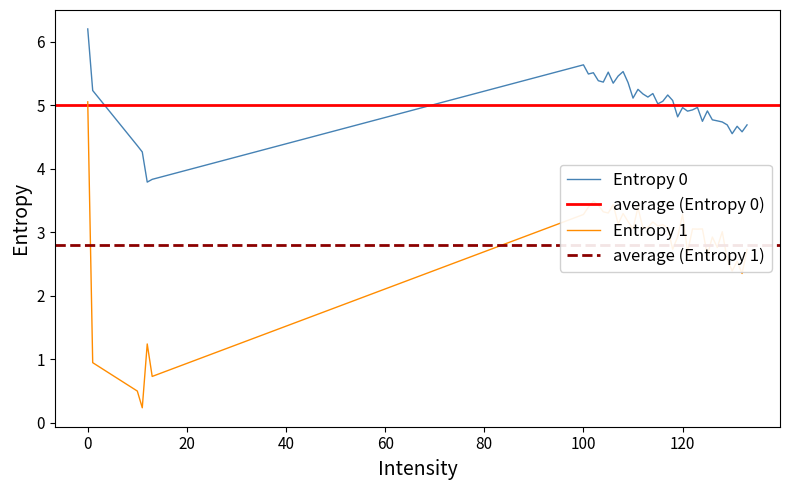

Does the chart have visible grid lines?

No